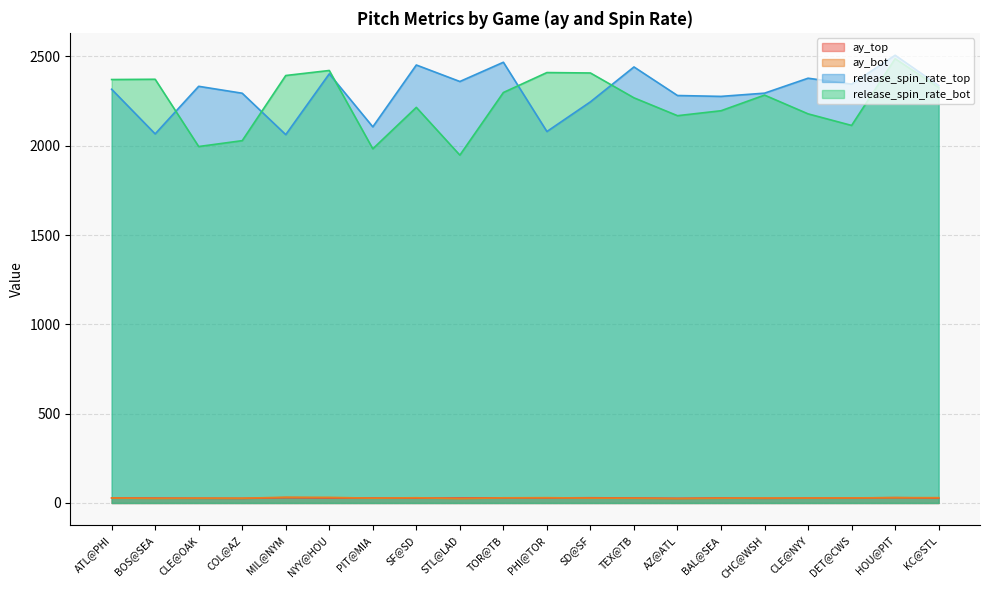

What are all the series names shown in the legend?

ay_top, ay_bot, release_spin_rate_top, release_spin_rate_bot